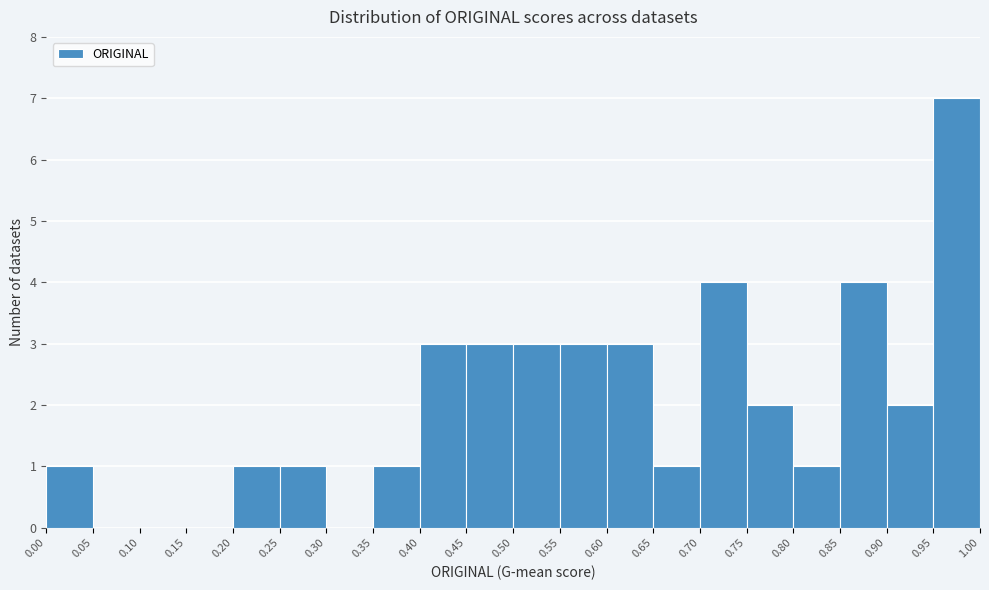

Reading left to right, transcribe this chart: for each bar, give the range it covers on the x-axis and its height. The values are not printed on the chart, so give them approximately, as read against the axis.

0.00 to 0.05: 1
0.05 to 0.10: 0
0.10 to 0.15: 0
0.15 to 0.20: 0
0.20 to 0.25: 1
0.25 to 0.30: 1
0.30 to 0.35: 0
0.35 to 0.40: 1
0.40 to 0.45: 3
0.45 to 0.50: 3
0.50 to 0.55: 3
0.55 to 0.60: 3
0.60 to 0.65: 3
0.65 to 0.70: 1
0.70 to 0.75: 4
0.75 to 0.80: 2
0.80 to 0.85: 1
0.85 to 0.90: 4
0.90 to 0.95: 2
0.95 to 1.00: 7